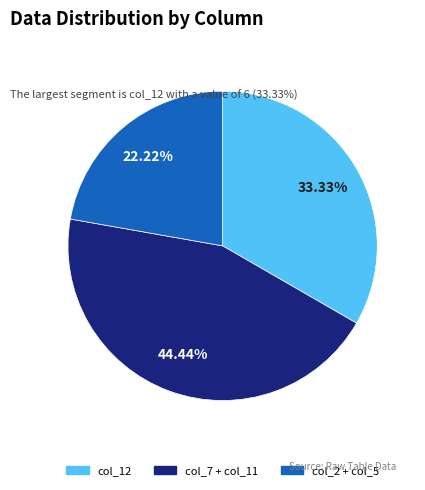

Is there a majority slice in this chart?

No